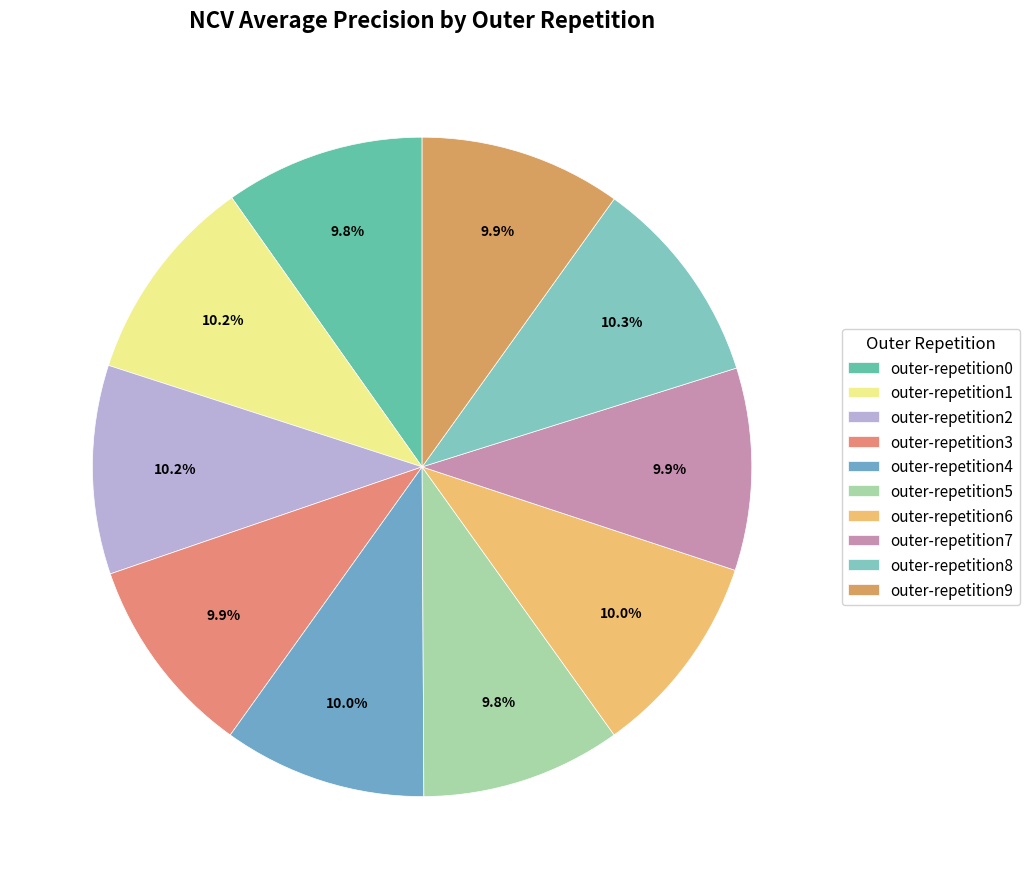

Is there a majority slice in this chart?

No